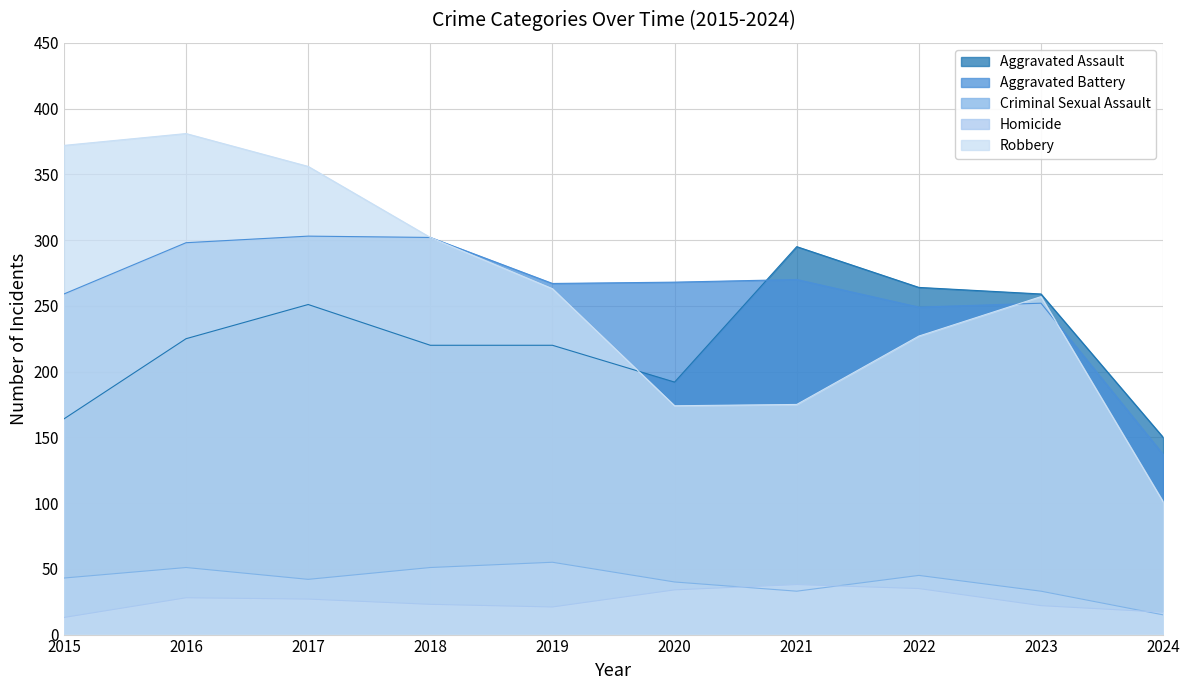

What is the difference between the highest and lowest values at 2015?

359